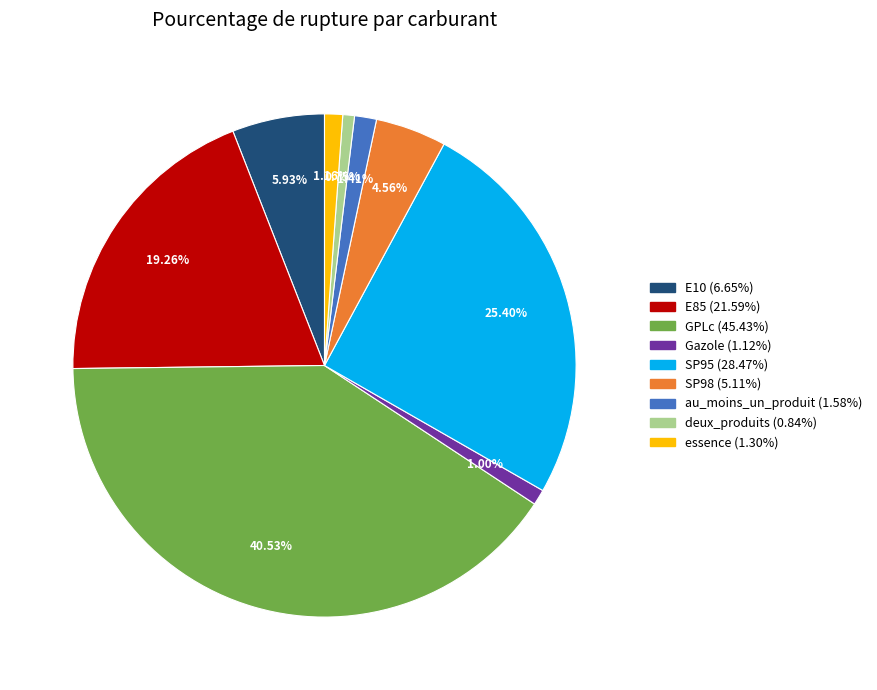

Between SP98 and E10, which is larger?

E10